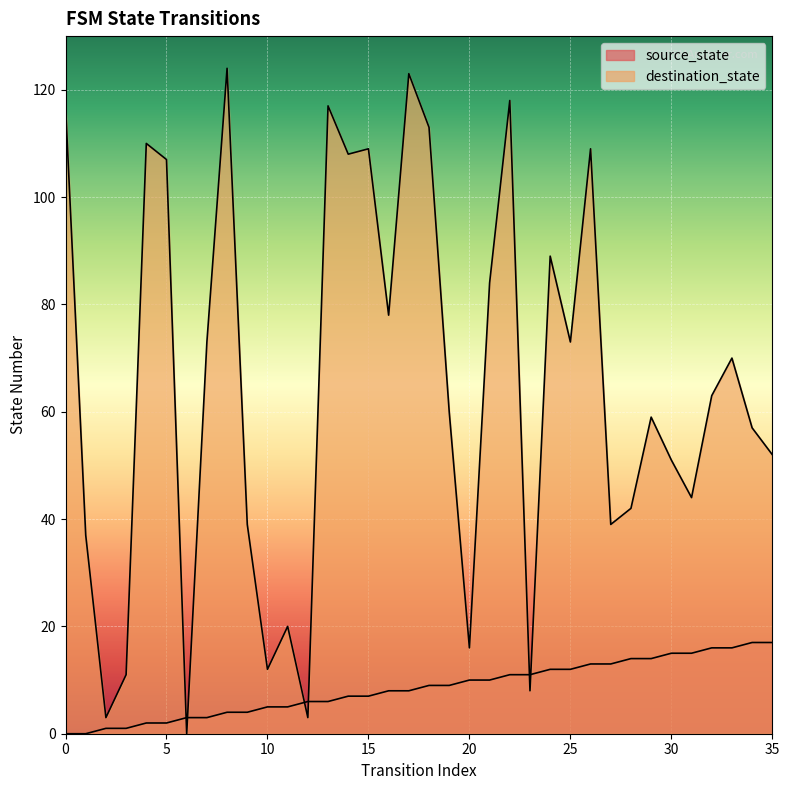

Where is the first local maximum for destination_state?

4